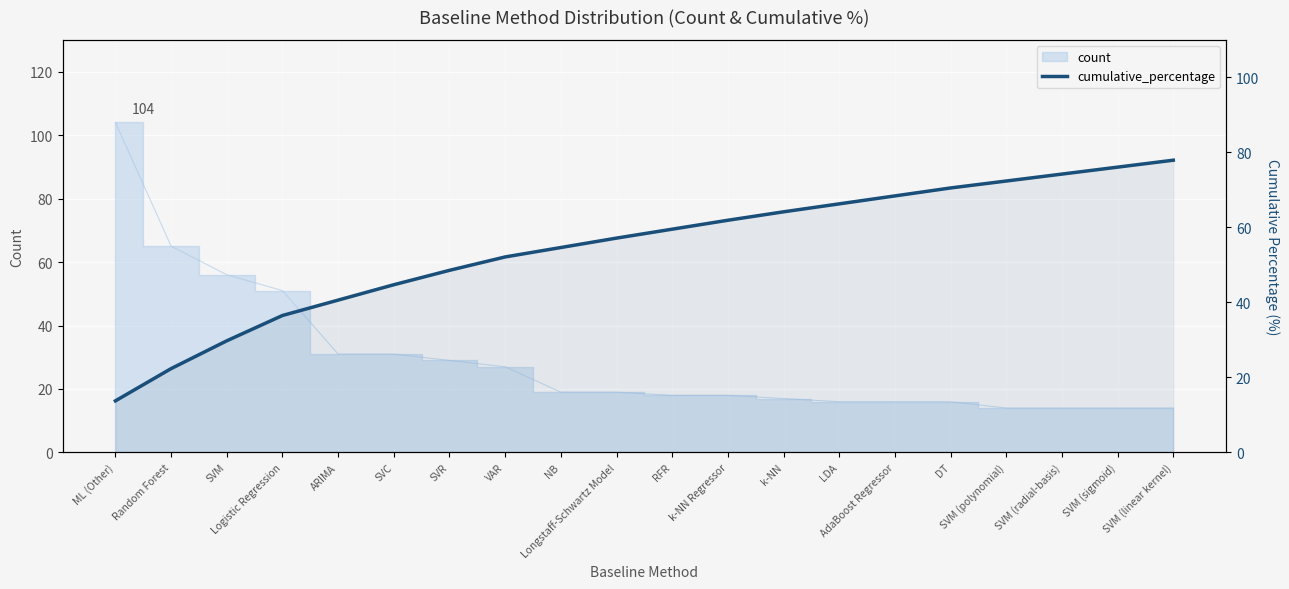

What is the value of the 5th point from the left?

40.6